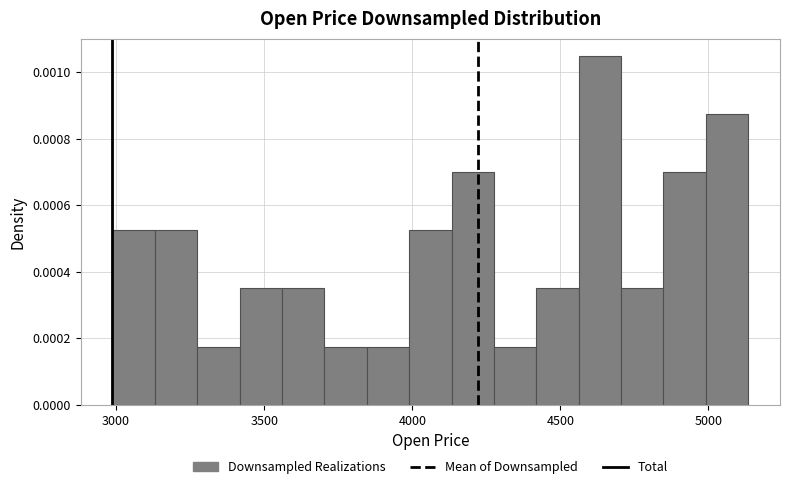

Around what value on the x-axis is the tallest bar? Give the approximate position of its centre, as read against the axis.

4650